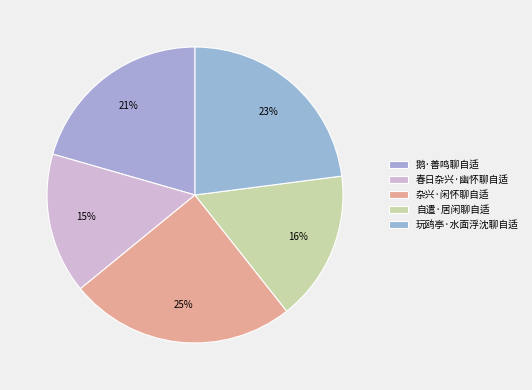

Count the number of slices in the pie.

5